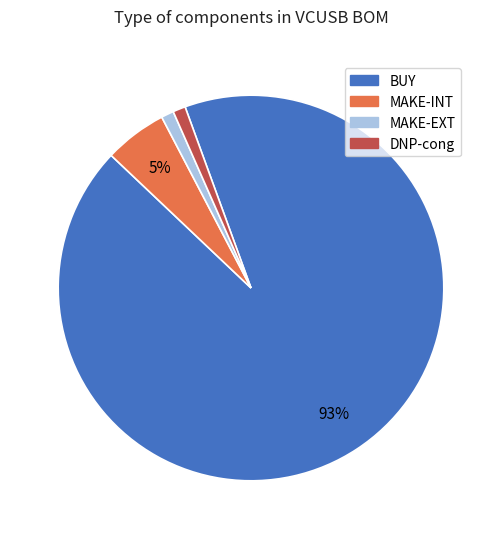

Between BUY and MAKE-EXT, which is larger?

BUY